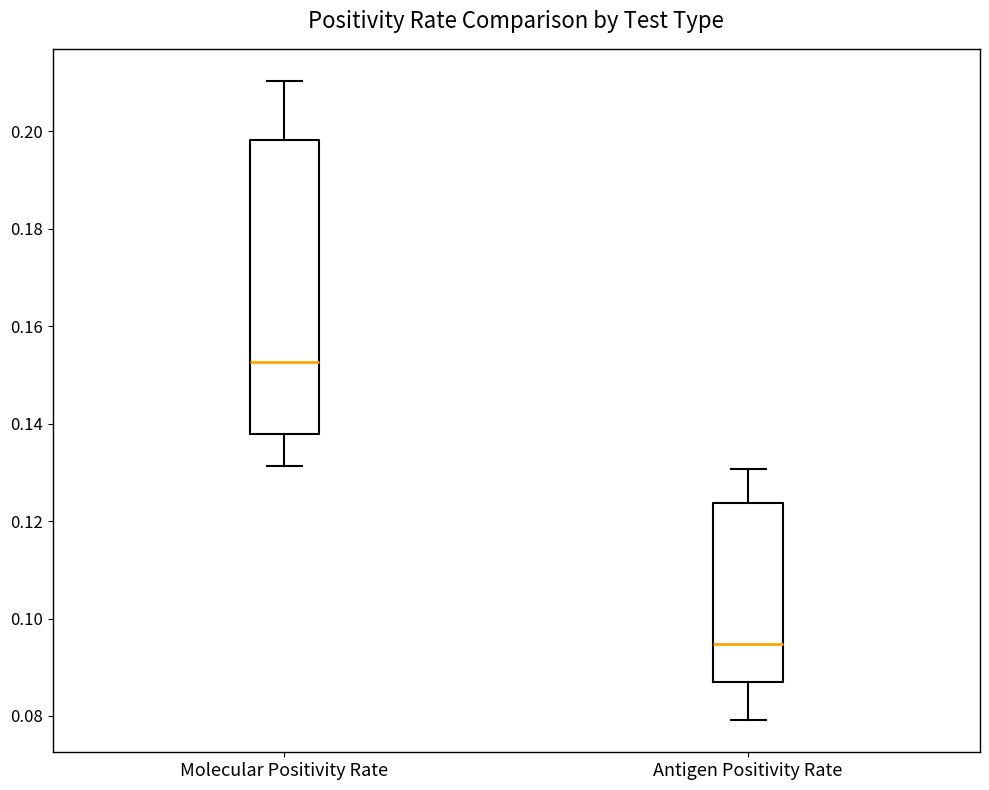

Comparing the boxes themselves (not the whiskers), which one is the tallest?

Molecular Positivity Rate